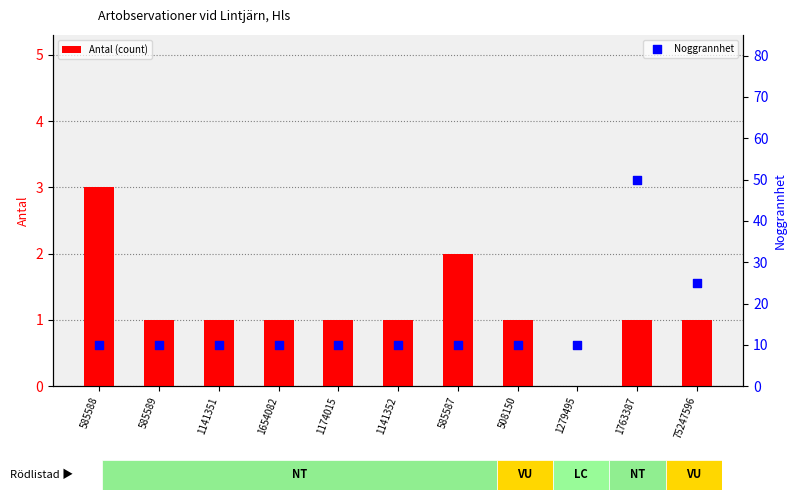

Which series has the largest Y range (max minus min)?

Noggrannhet